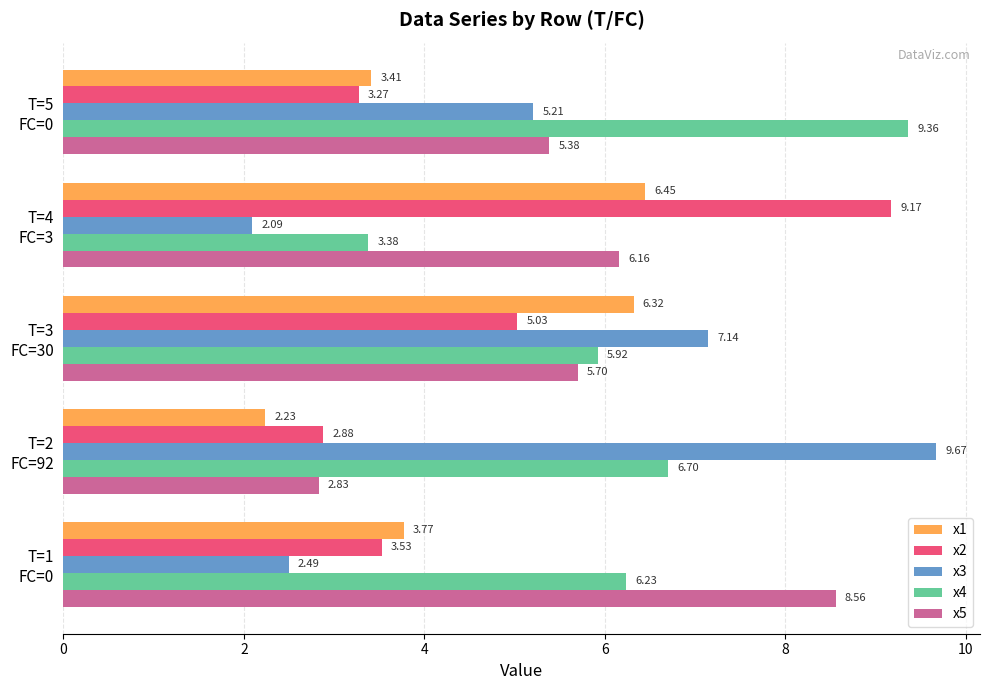

What is the highest value of the x5 series?

8.6